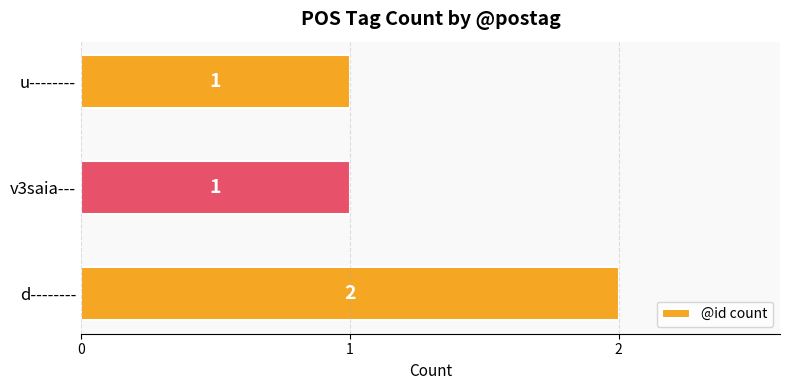

Reading bottom to top, transcribe all the data shown in this chart.

d--------=2	v3saia---=1	u--------=1